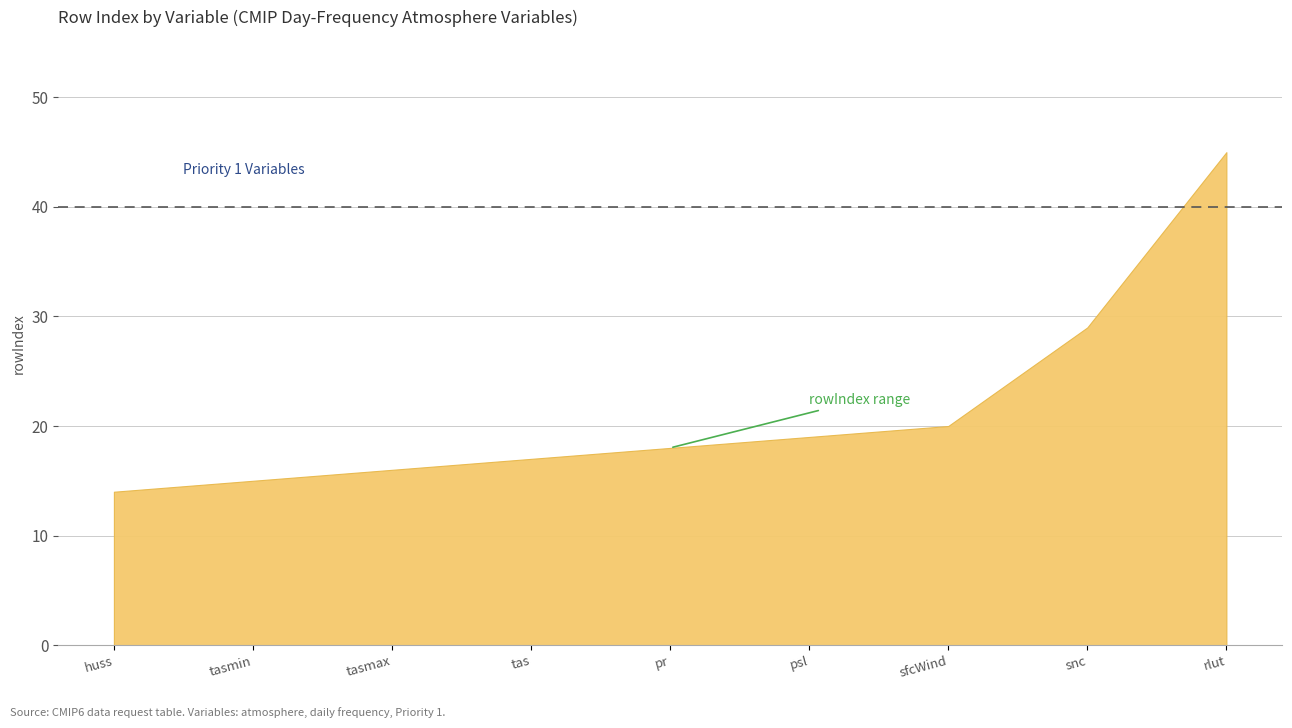

What is the difference between the maximum and minimum values?

31